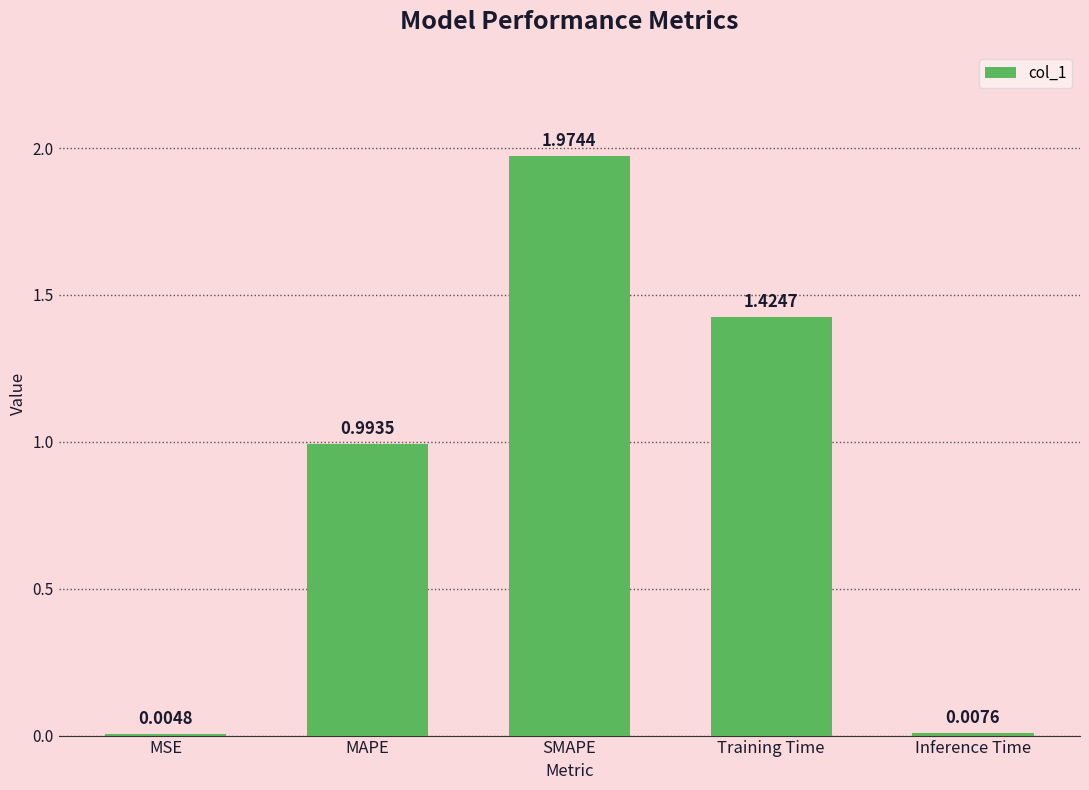

Which category has the highest value across all series?

SMAPE